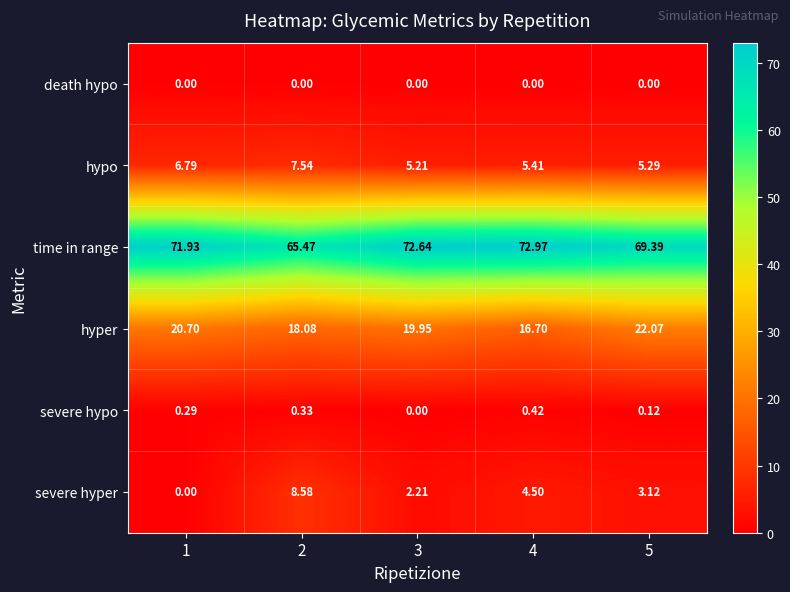

Rank the series by their maximum value, from highest to lowest.

time in range, hyper, severe hyper, hypo, severe hypo, death hypo